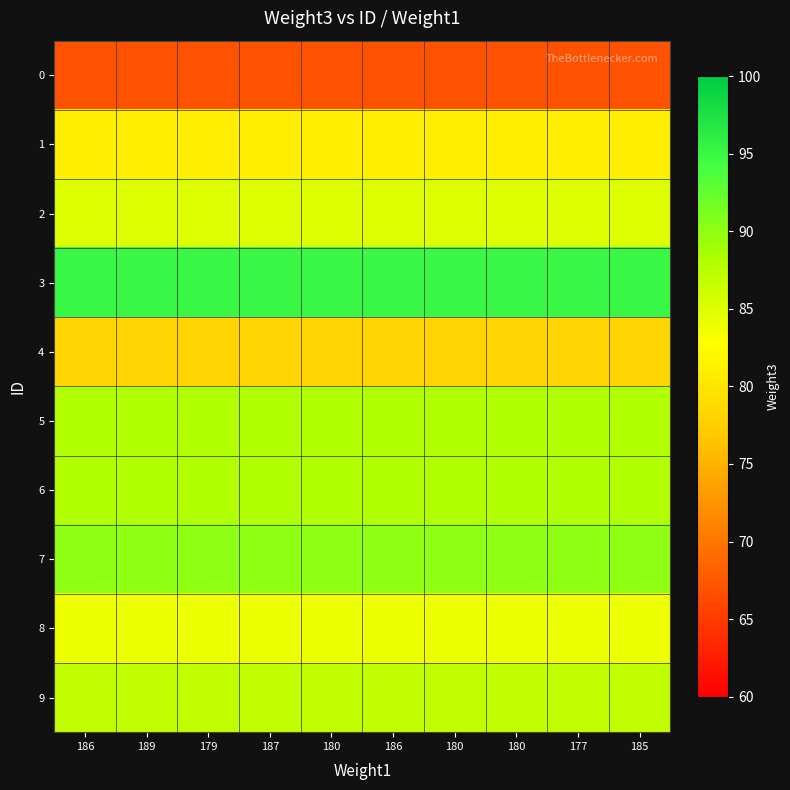

Reading left to right, list all the values displayed in this chart.

0: 186=67	189=67	179=67	187=67	180=67	186=67	180=67	180=67	177=67	185=67
1: 186=81	189=81	179=81	187=81	180=81	186=81	180=81	180=81	177=81	185=81
2: 186=85	189=85	179=85	187=85	180=85	186=85	180=85	180=85	177=85	185=85
3: 186=95	189=95	179=95	187=95	180=95	186=95	180=95	180=95	177=95	185=95
4: 186=78	189=78	179=78	187=78	180=78	186=78	180=78	180=78	177=78	185=78
5: 186=88	189=88	179=88	187=88	180=88	186=88	180=88	180=88	177=88	185=88
6: 186=88	189=88	179=88	187=88	180=88	186=88	180=88	180=88	177=88	185=88
7: 186=90	189=90	179=90	187=90	180=90	186=90	180=90	180=90	177=90	185=90
8: 186=84	189=84	179=84	187=84	180=84	186=84	180=84	180=84	177=84	185=84
9: 186=87	189=87	179=87	187=87	180=87	186=87	180=87	180=87	177=87	185=87